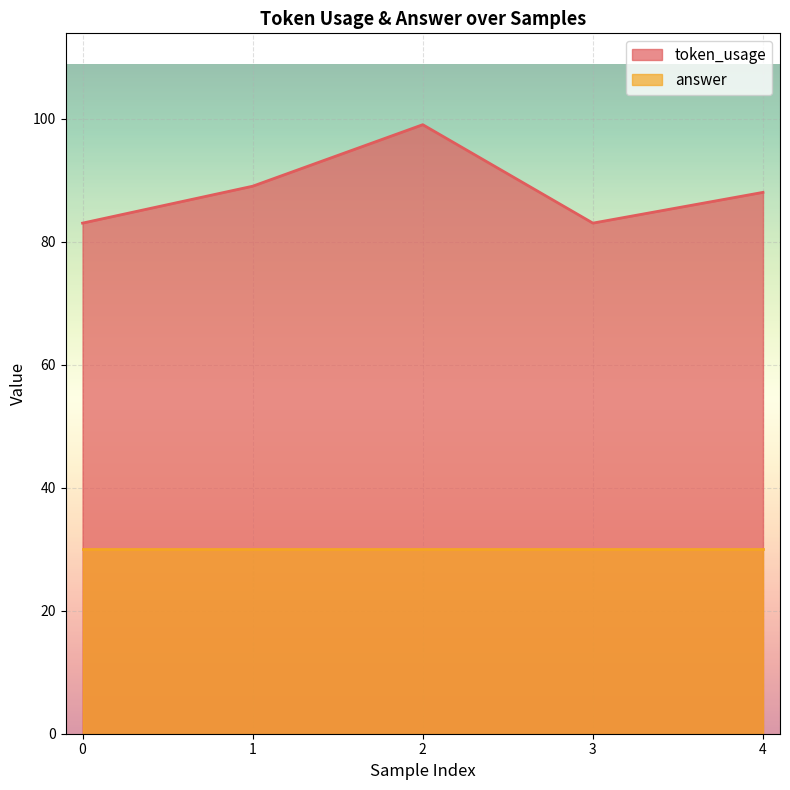

How many lines are shown in the chart?

2